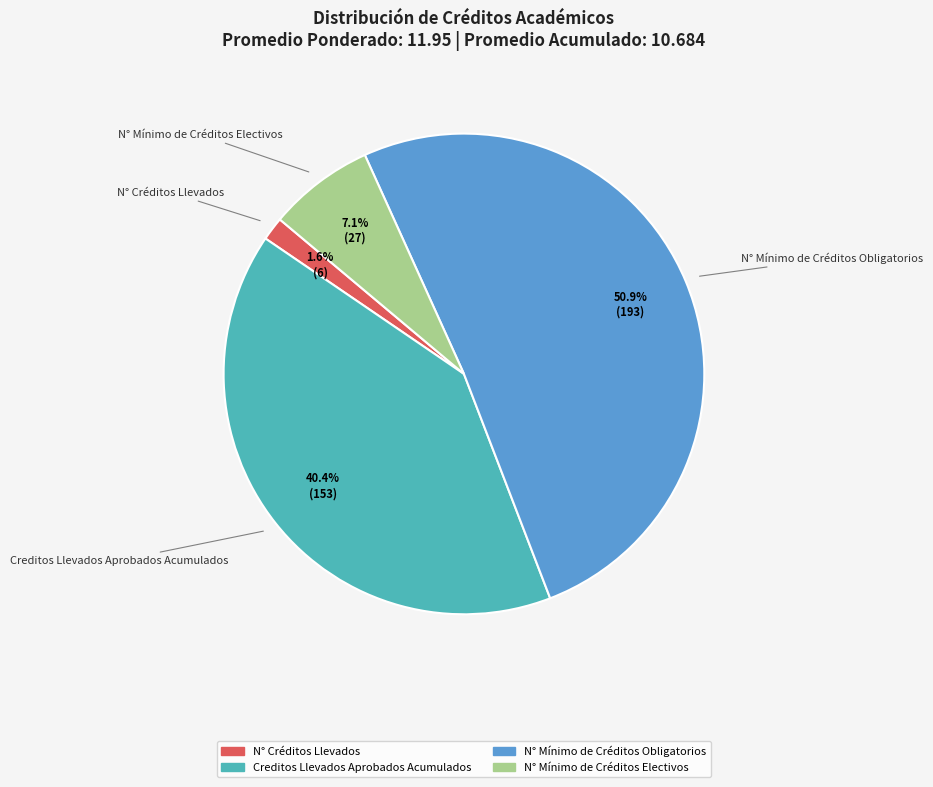

How many slices are in this pie chart?

4